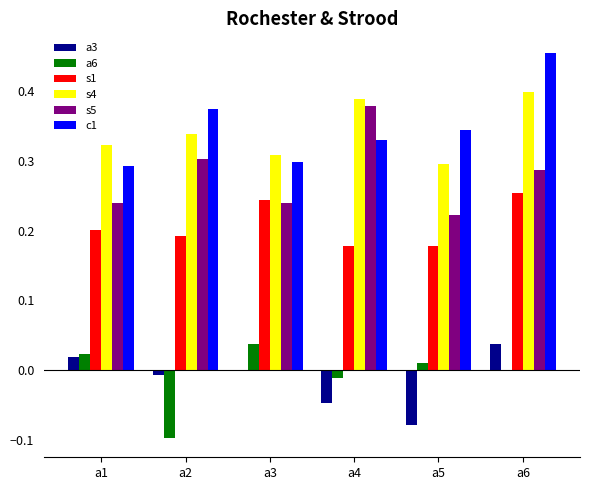

The s1 series shows 0.2 at a1. True or false?

True